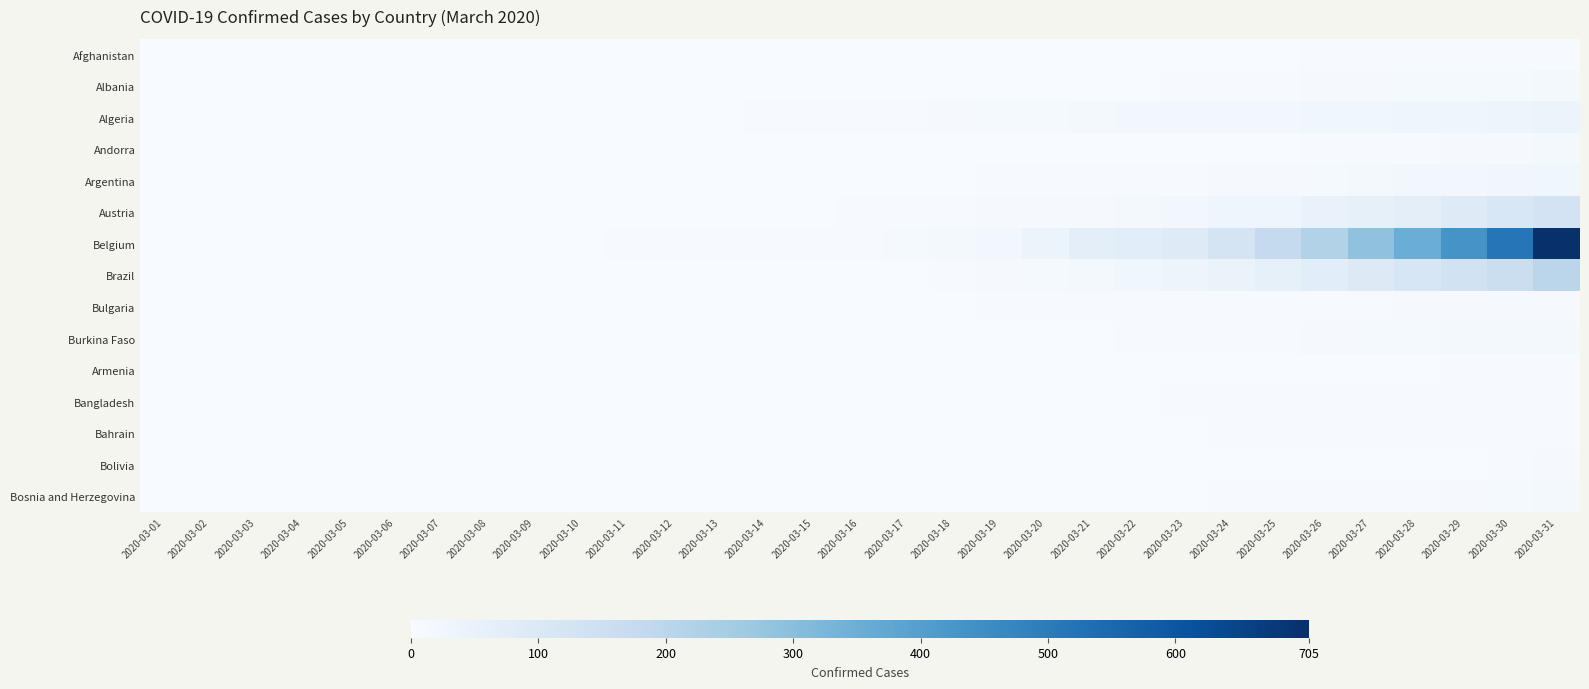

What is the total value across all series at 2020-03-09?

1